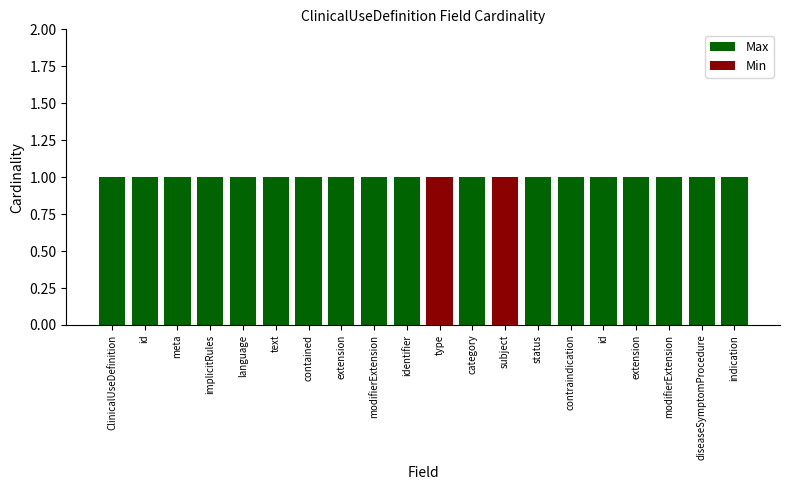

At id, list the series in order from smallest to largest.

Min, Max